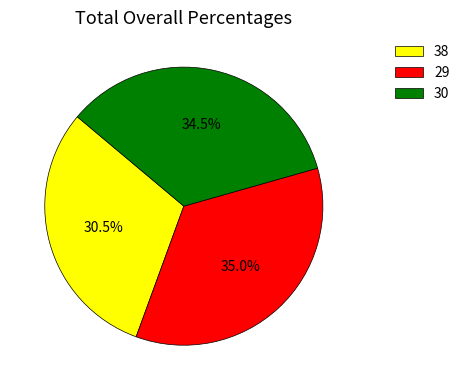

What is the ratio of the value at 38 to the value at 30?

0.9